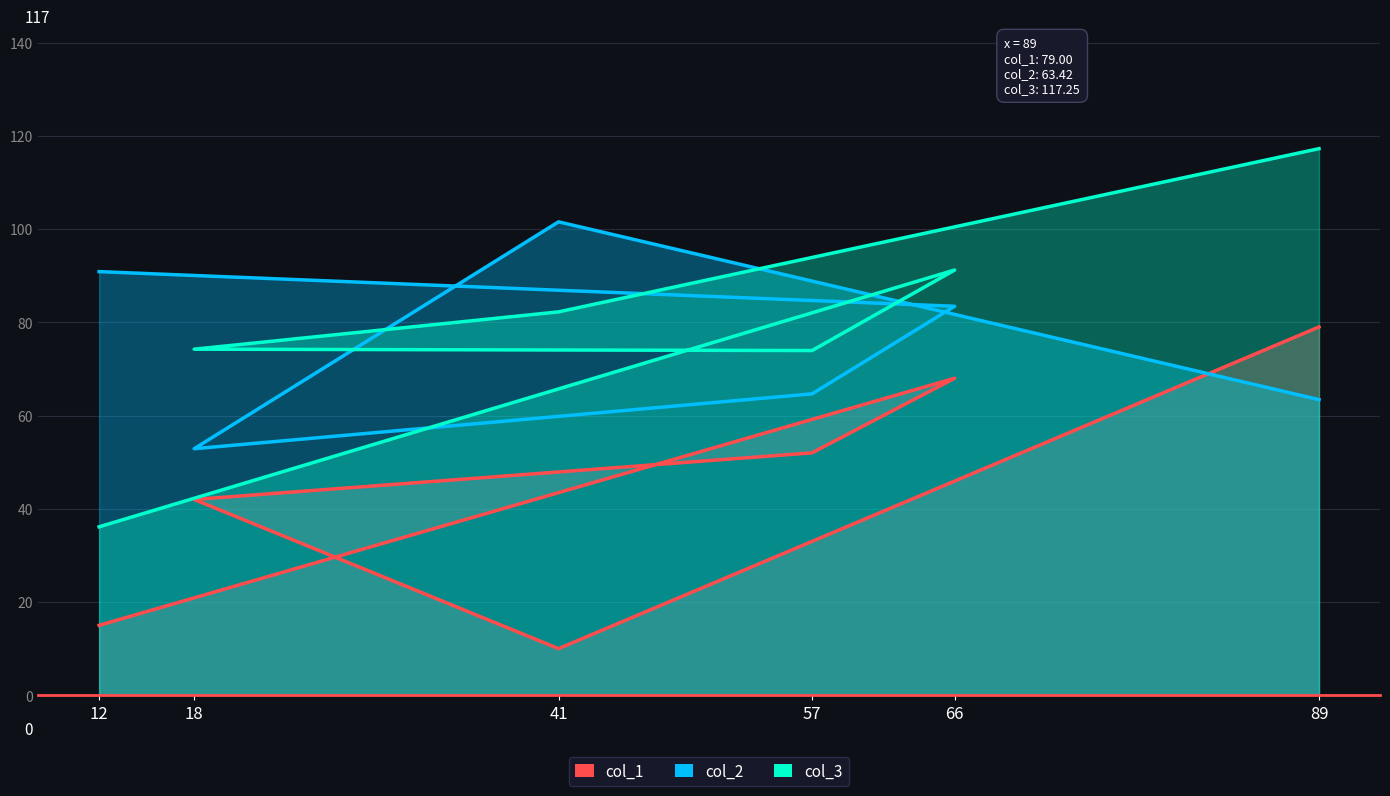

Does the chart display data point markers on the line(s)?

No